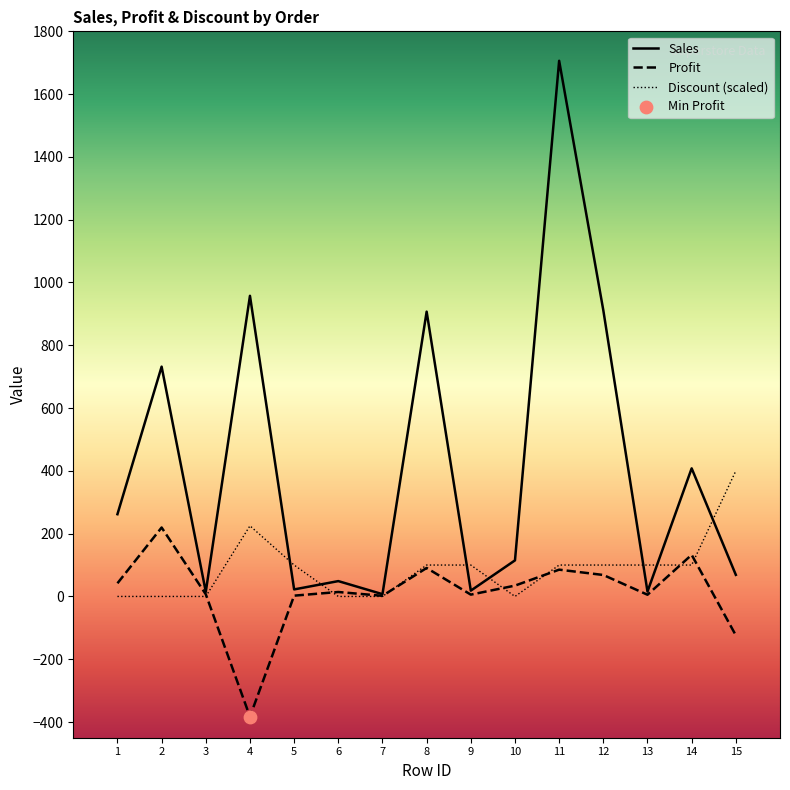

Which series contains the lowest Y value?

Profit